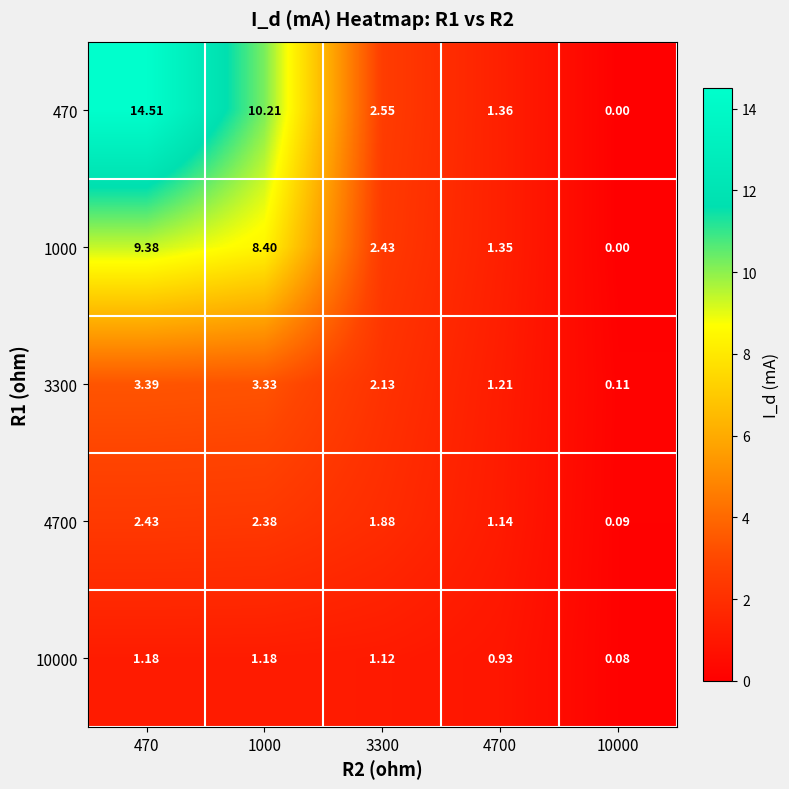

Reading left to right, what are all the values shown in this chart?

470: 470=14.5	1000=10.2	3300=2.5	4700=1.4	10000=0.0
1000: 470=9.4	1000=8.4	3300=2.4	4700=1.4	10000=0.0
3300: 470=3.4	1000=3.3	3300=2.1	4700=1.2	10000=0.1
4700: 470=2.4	1000=2.4	3300=1.9	4700=1.1	10000=0.1
10000: 470=1.2	1000=1.2	3300=1.1	4700=0.9	10000=0.1